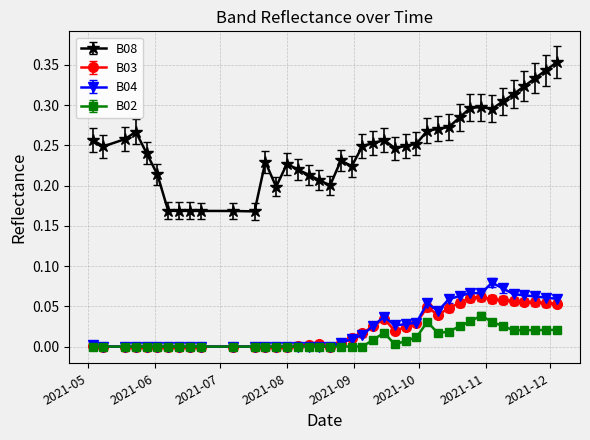

True or false: B02 has more than 2 points higher than both neighbors.

True